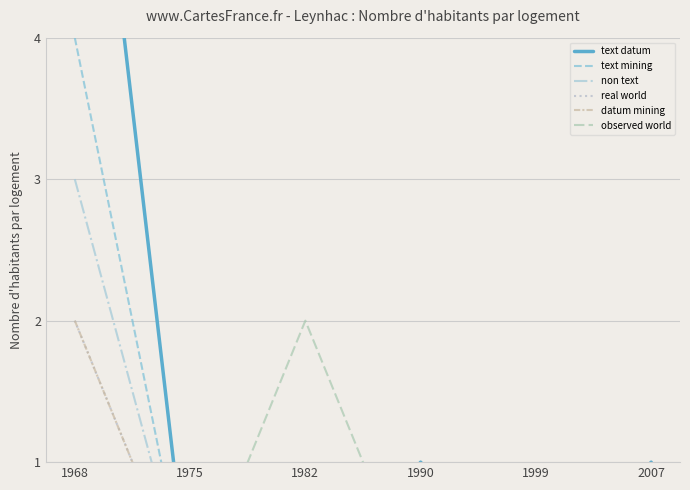

Rank the series by their maximum value, from lowest to highest.

real world, datum mining, observed world, non text, text mining, text datum